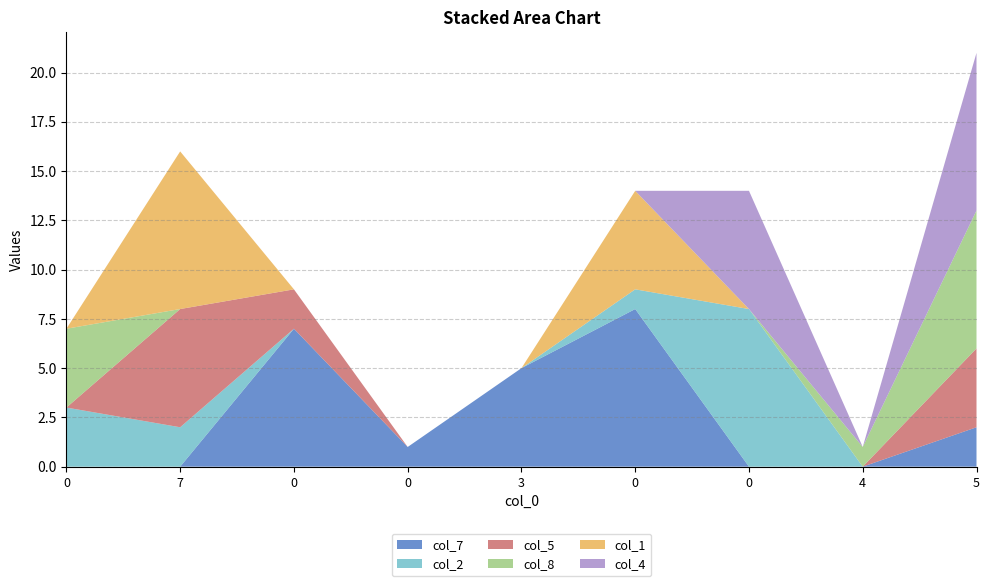

Reading left to right, list all the values displayed in this chart.

col_7: 0	0	7	1	5	8	0	0	2
col_2: 3	2	0	0	0	1	8	0	0
col_5: 0	6	2	0	0	0	0	0	4
col_8: 4	0	0	0	0	0	0	1	7
col_1: 0	8	0	0	0	5	0	0	0
col_4: 0	0	0	0	0	0	6	0	8